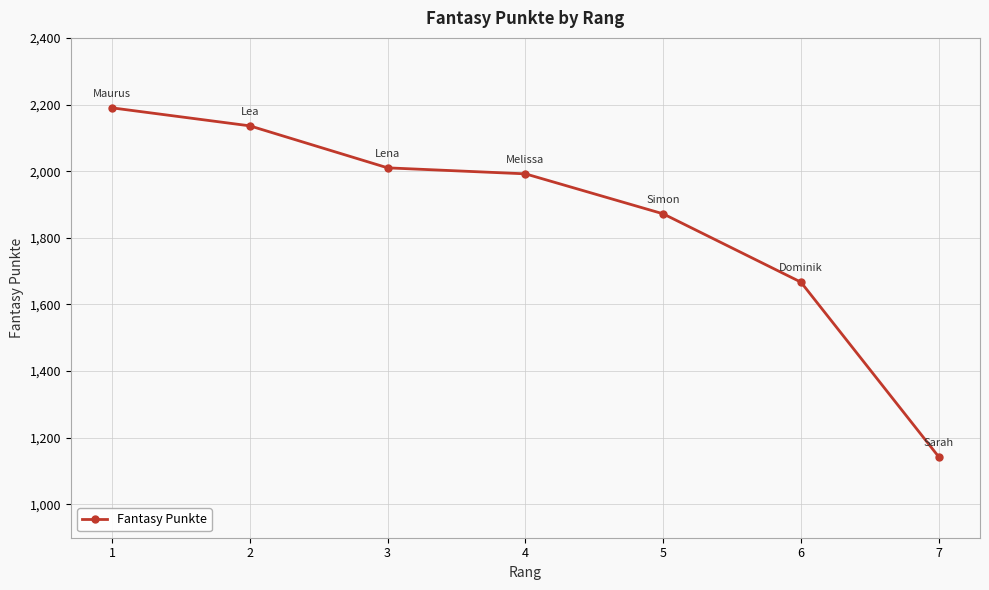

List the labels in order of value, smallest first.

7, 6, 5, 4, 3, 2, 1